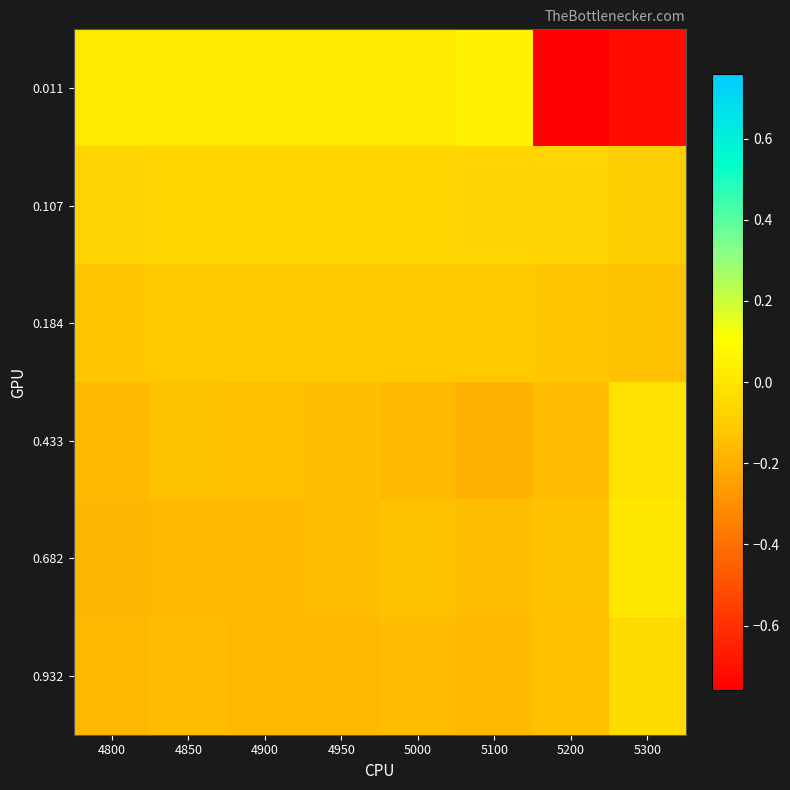

What is the smallest value displayed?

-0.8